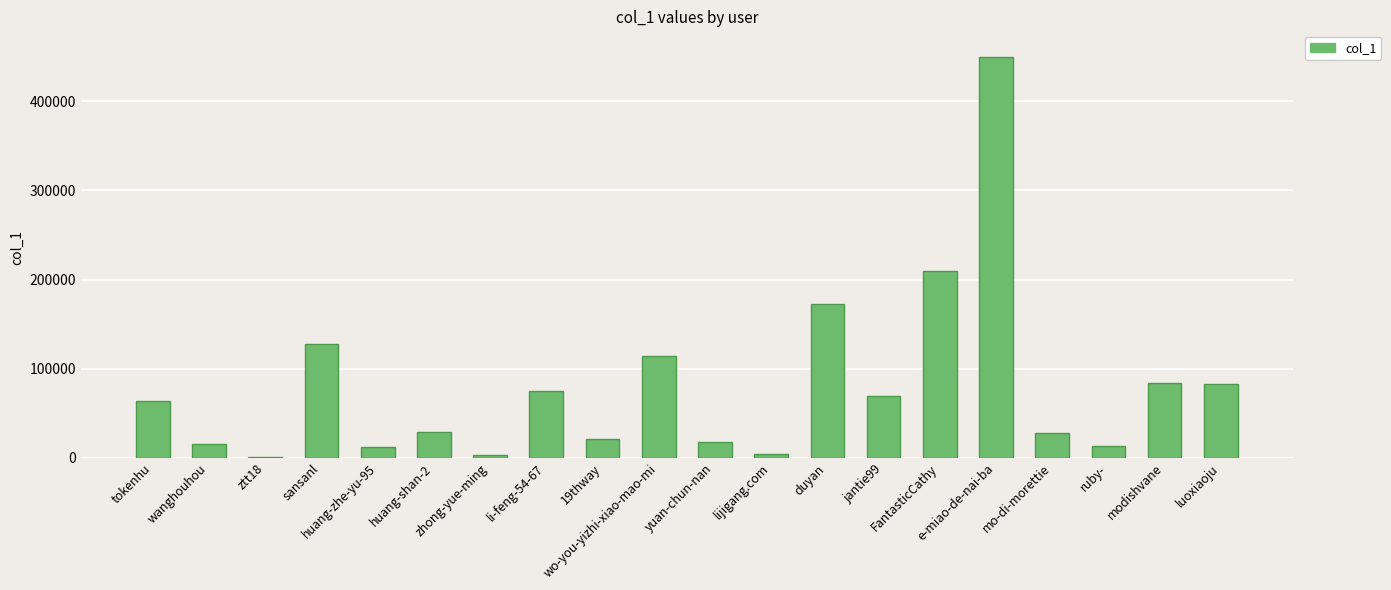

Approximately how many times larger is the value at modishvane compared to wo-you-yizhi-xiao-mao-mi?

0.7